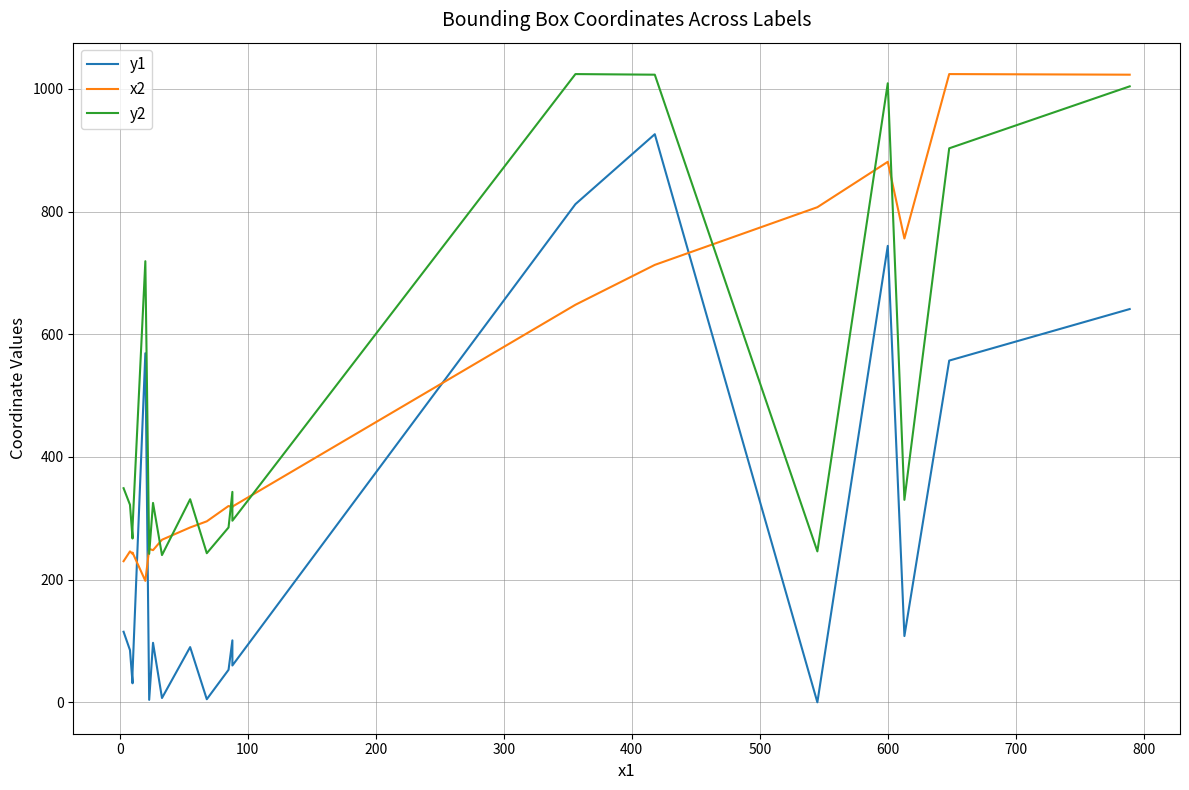

The y2 series shows 406 at 800. True or false?

False